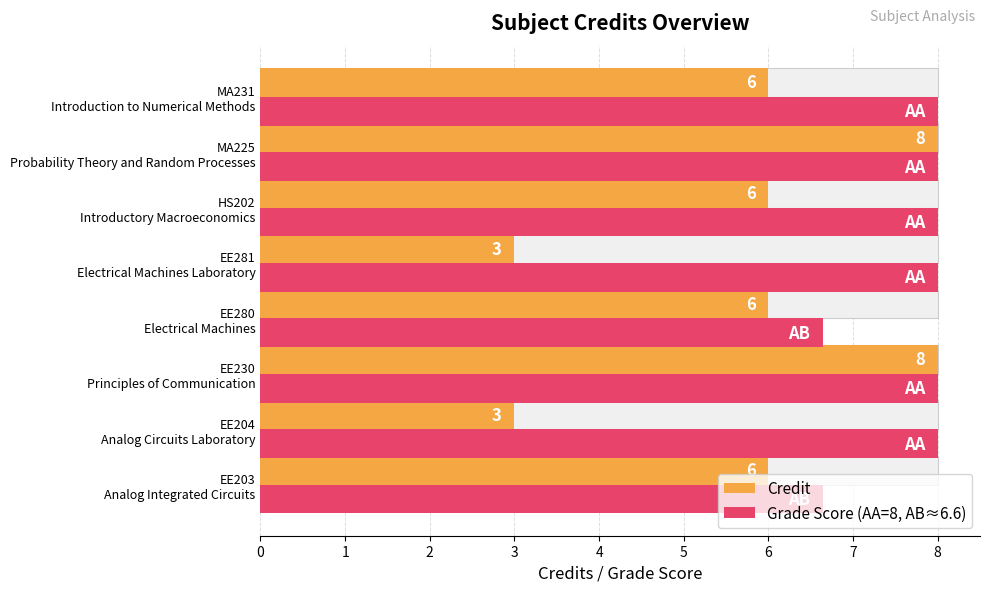

True or false: Credit has a value of 8.0 at EE230 Principles of Communication.

True